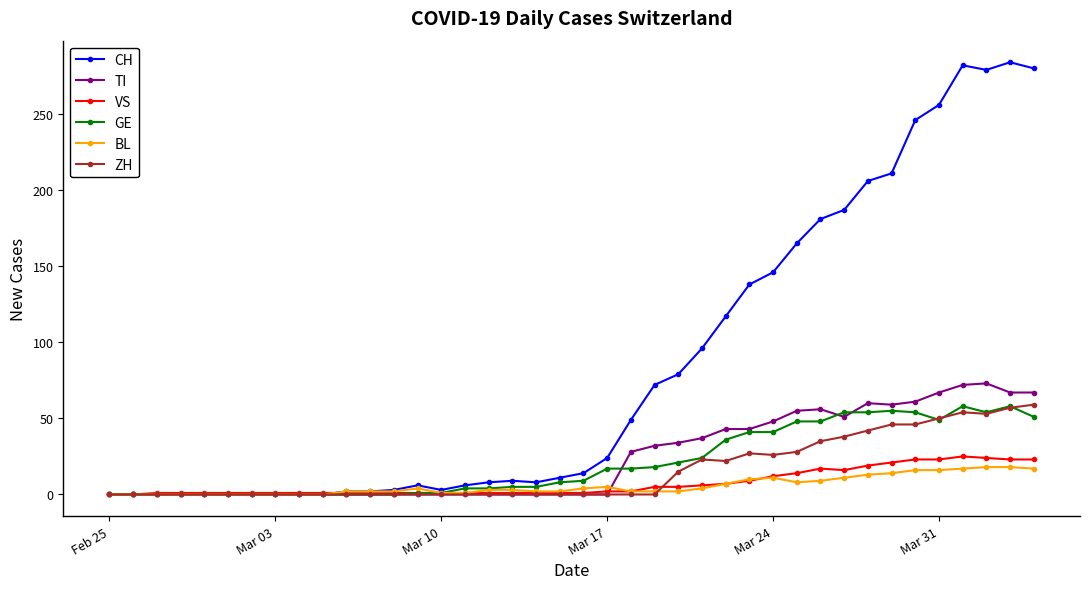

Which series has the largest range (max minus min)?

CH